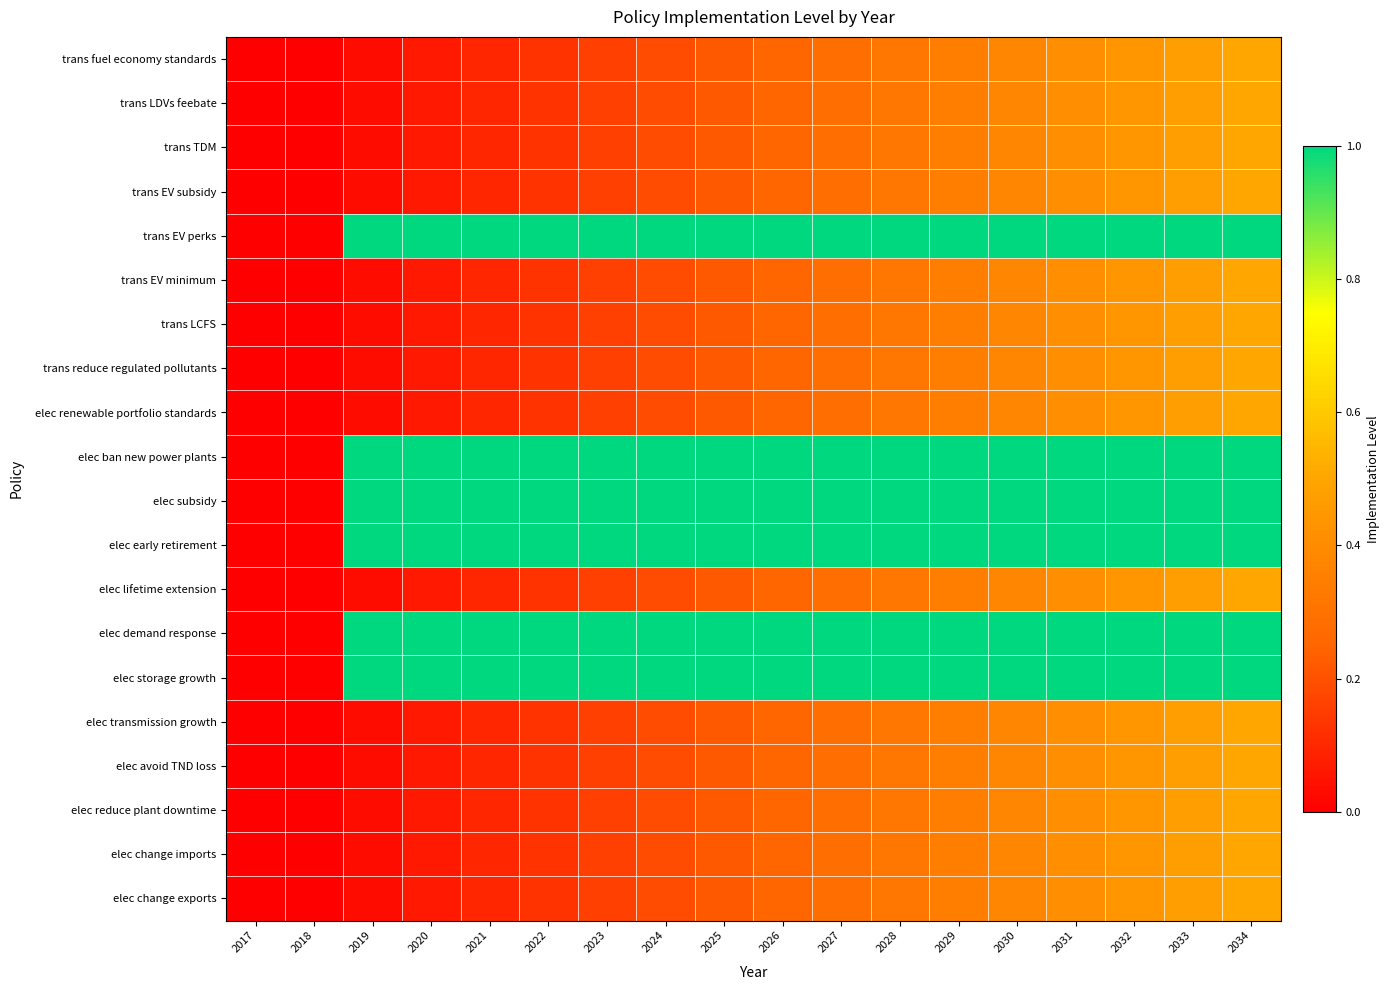

Which series changed the most between 2018 and 2027?

trans EV perks